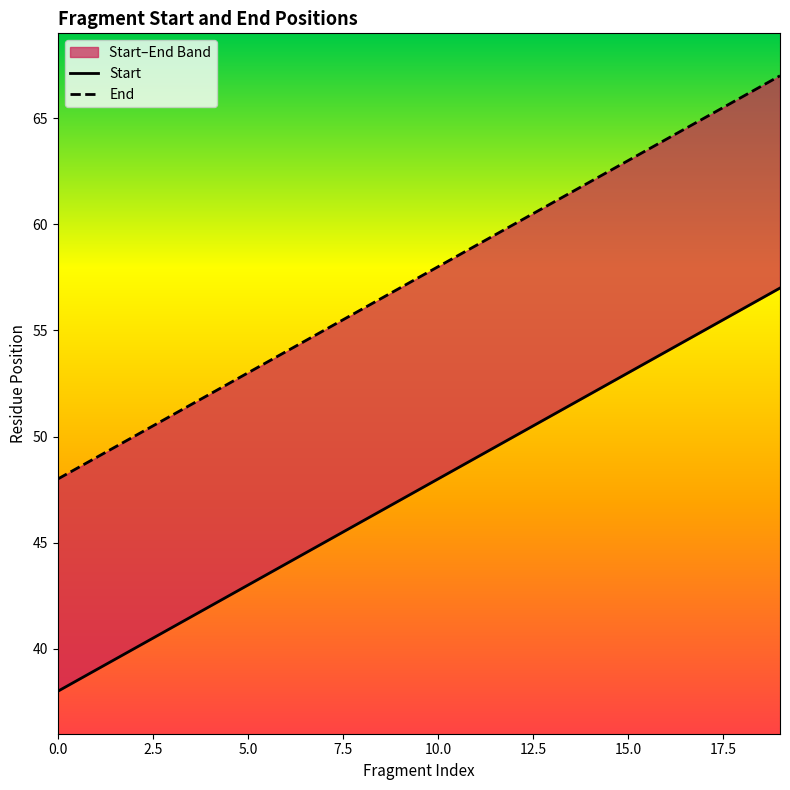

What is the value of the Start point at the 15th from the left?

52